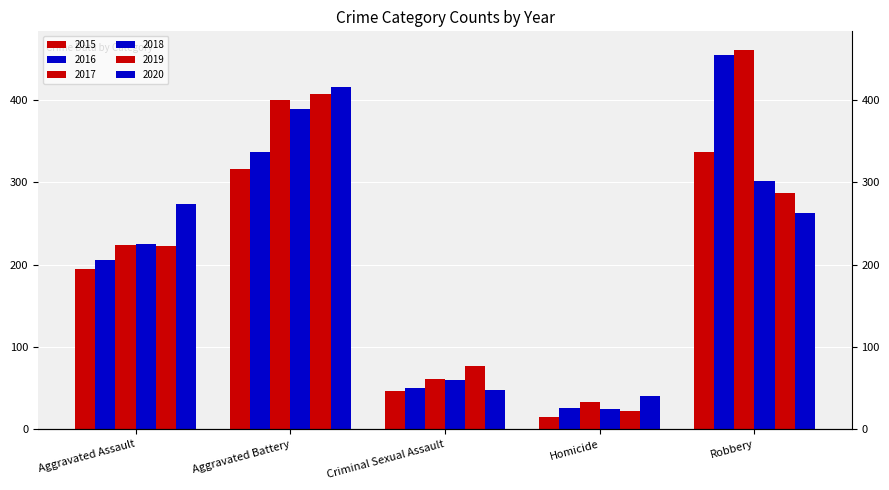

At how many categories does at least one series exceed 192?

3